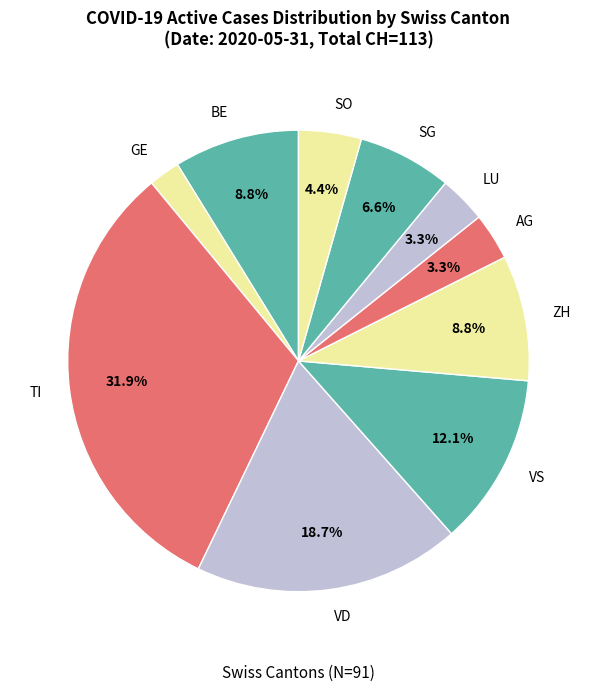

Which slice is the largest?

TI